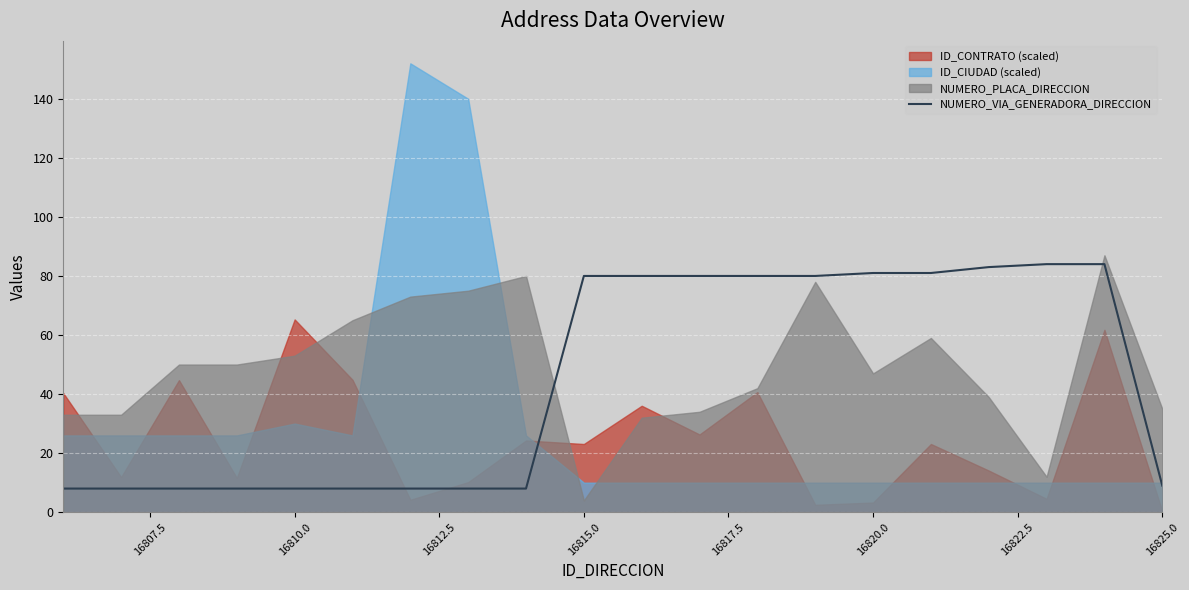

Reading left to right, extract all data points from this chart.

8	8	8	8	8	8	8	8	8	80	80	80	80	80	81	81	83	84	84	9